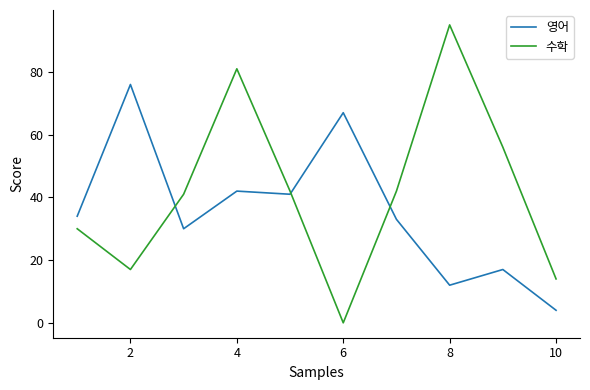

What is the average value of the 수학 series?

42